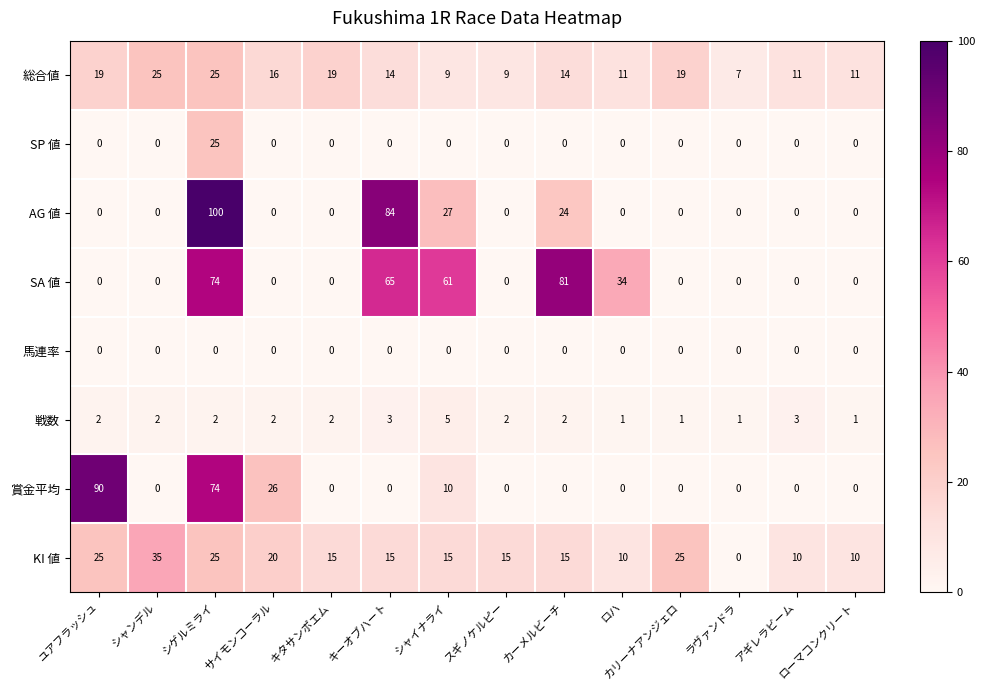

Between シゲルミライ and カーメルビーチ, which series saw the biggest shift?

AG 値